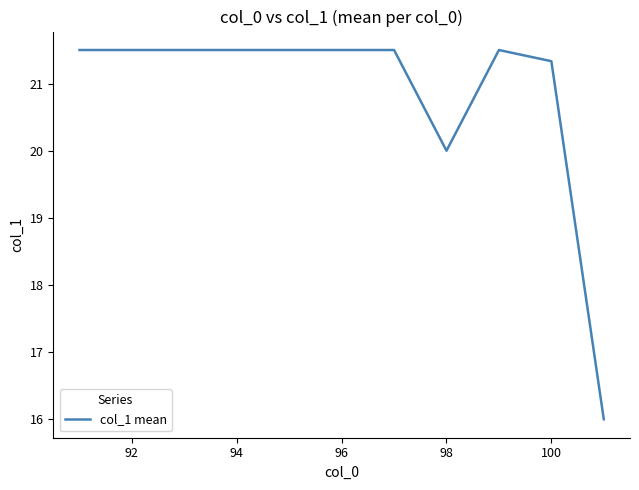

What is the greatest value displayed?

21.5